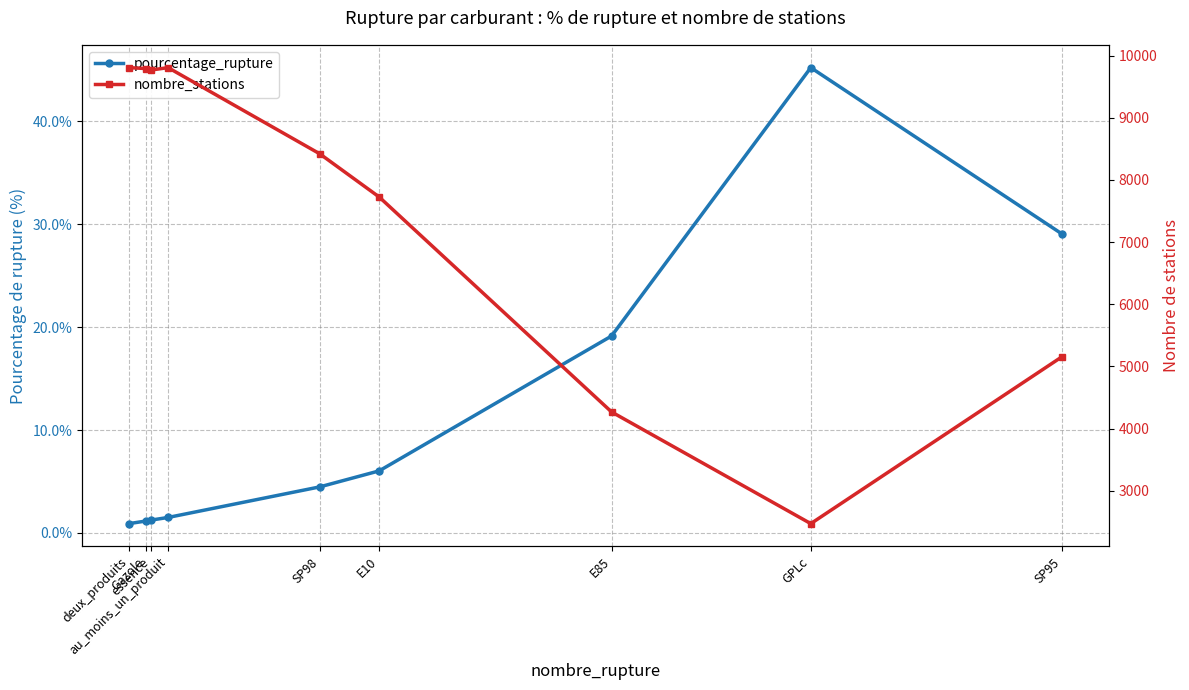

How many interior local valleys does the nombre_stations series have?

2